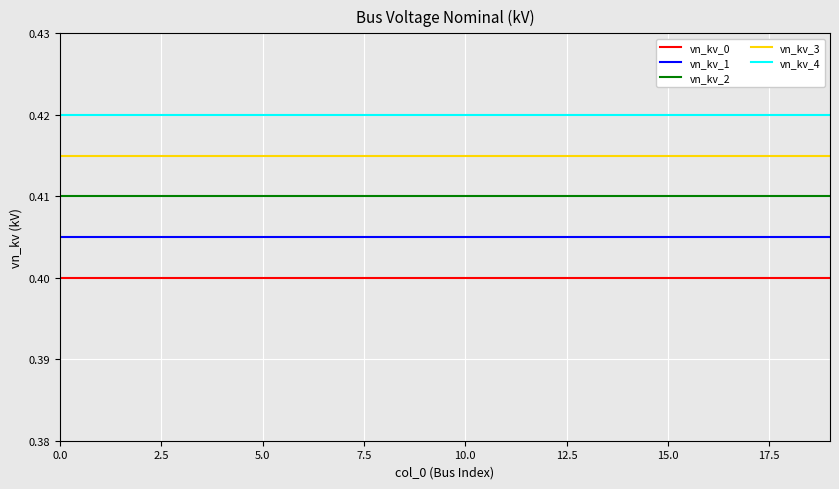

List the series in order of their peak value, highest first.

vn_kv_4, vn_kv_3, vn_kv_2, vn_kv_1, vn_kv_0